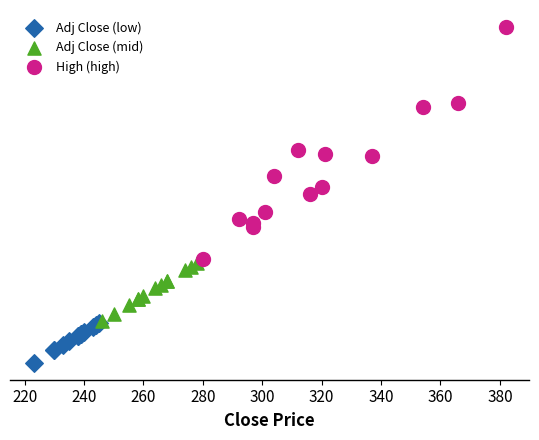

Which series has the widest spread of Y values?

High (high)